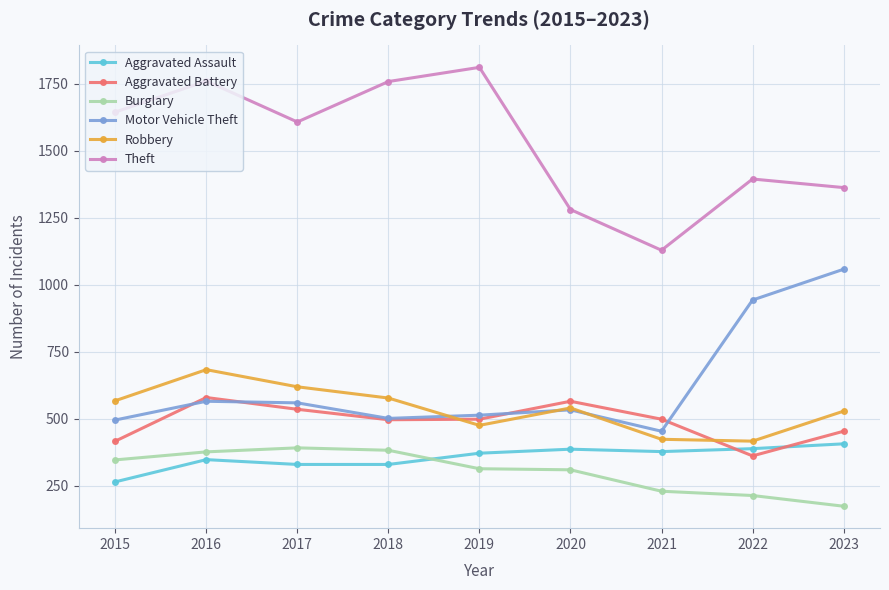

True or false: Robbery has more than 0 interior local peaks.

True